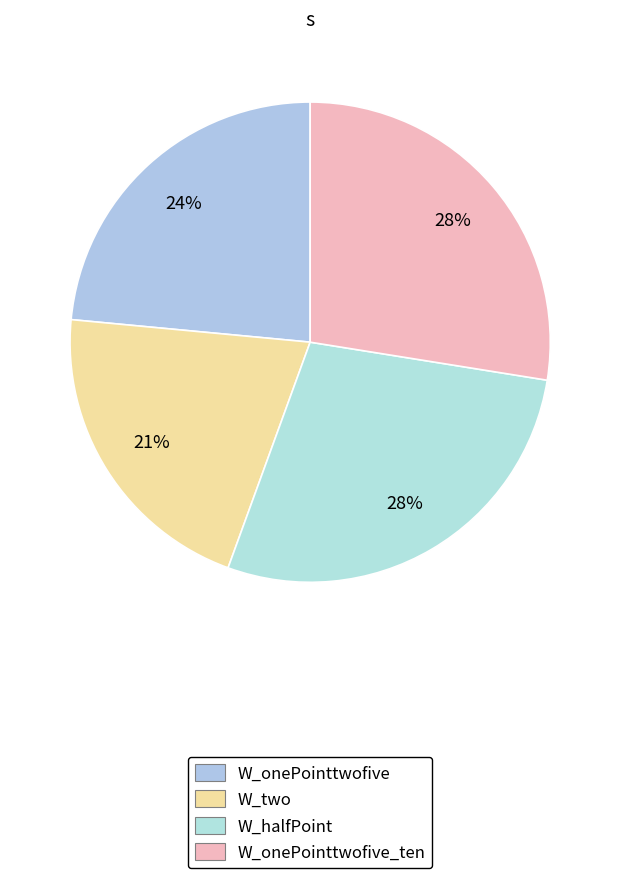

Which has a higher value, W_onePointtwofive or W_onePointtwofive_ten?

W_onePointtwofive_ten